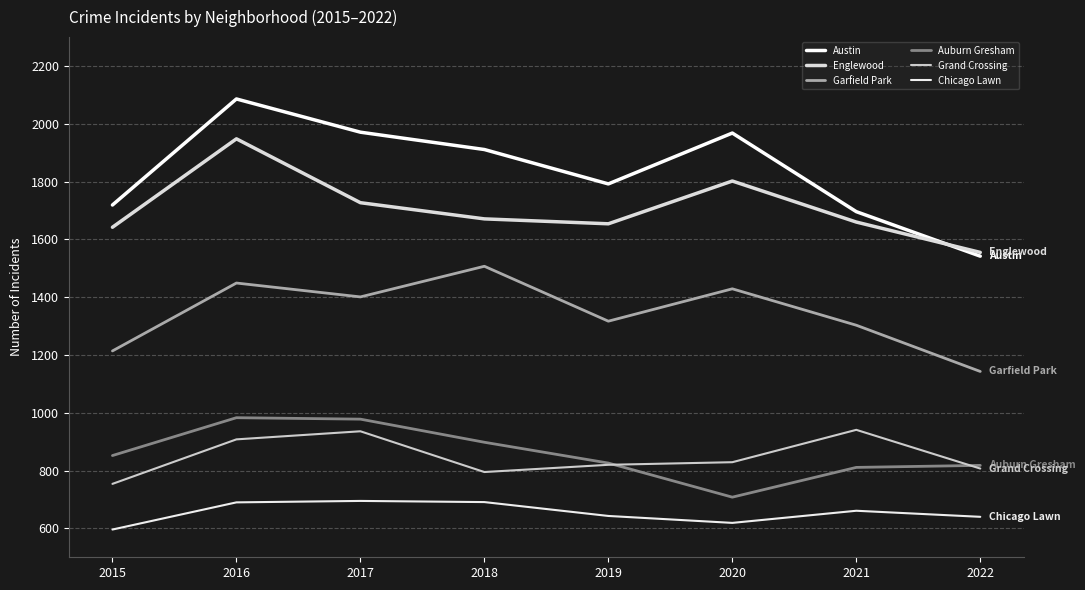

True or false: Austin and Auburn Gresham cross at least once.

False